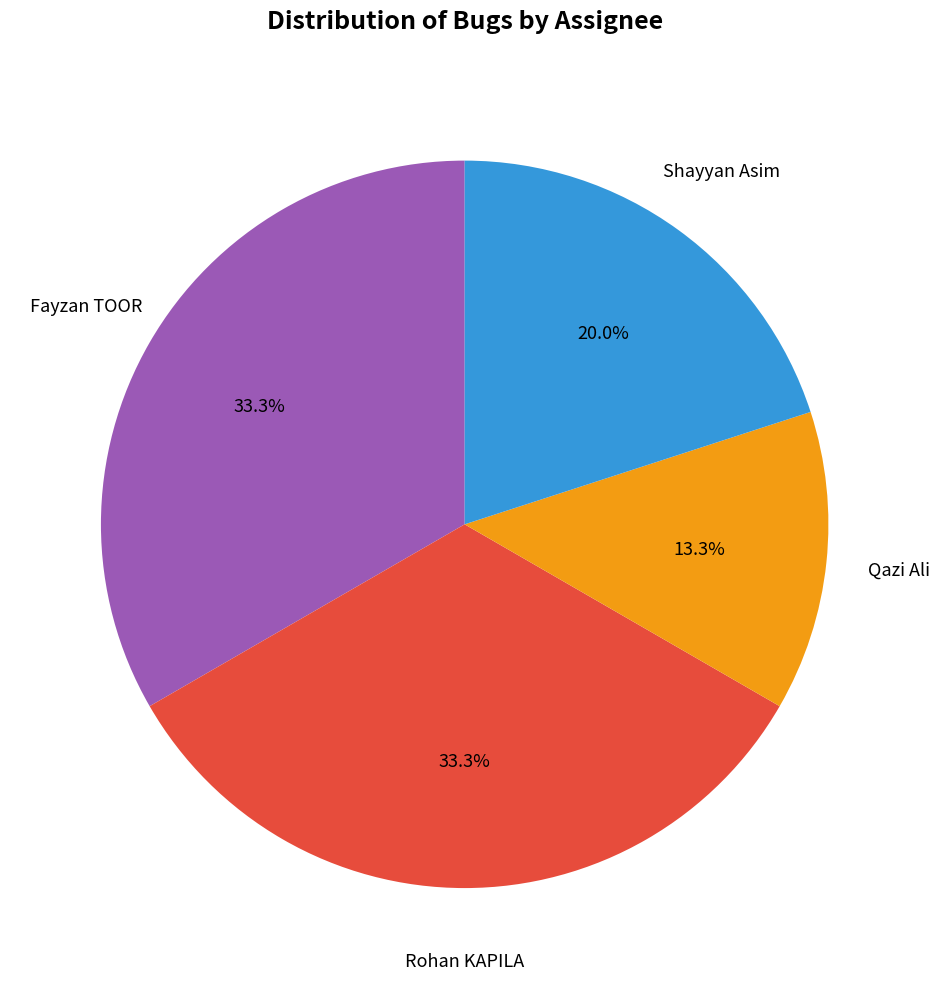

Does any single category account for the majority?

No